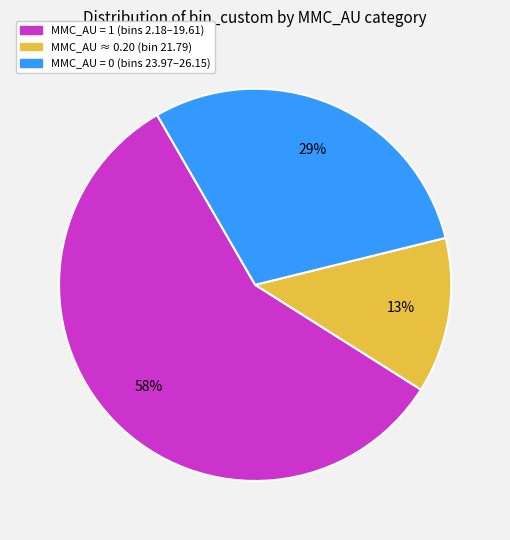

To the nearest percent, what is the average slice percentage?

33%